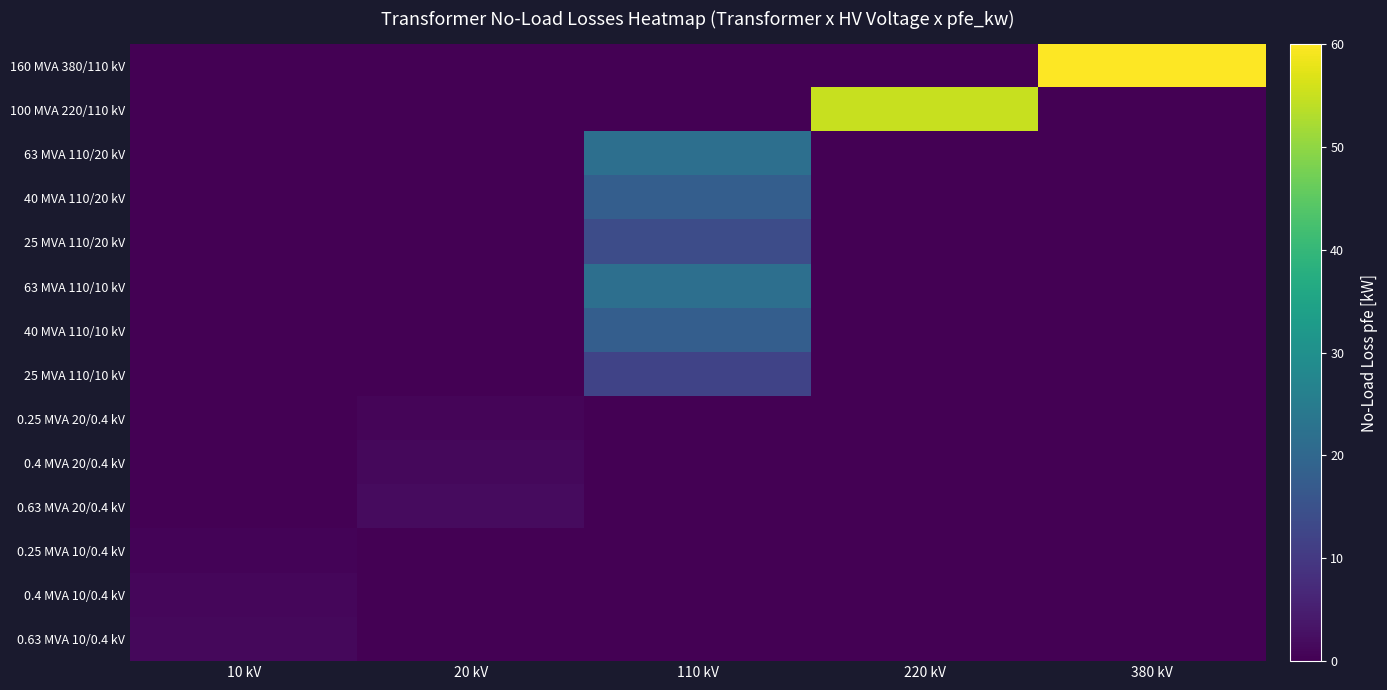

Reading right to left, extract all data points from this chart.

160 MVA 380/110 kV: 380 kV=60.0	220 kV=0.0	110 kV=0.0	20 kV=0.0	10 kV=0.0
100 MVA 220/110 kV: 380 kV=0.0	220 kV=55.0	110 kV=0.0	20 kV=0.0	10 kV=0.0
63 MVA 110/20 kV: 380 kV=0.0	220 kV=0.0	110 kV=22.0	20 kV=0.0	10 kV=0.0
40 MVA 110/20 kV: 380 kV=0.0	220 kV=0.0	110 kV=18.0	20 kV=0.0	10 kV=0.0
25 MVA 110/20 kV: 380 kV=0.0	220 kV=0.0	110 kV=14.0	20 kV=0.0	10 kV=0.0
63 MVA 110/10 kV: 380 kV=0.0	220 kV=0.0	110 kV=22.0	20 kV=0.0	10 kV=0.0
40 MVA 110/10 kV: 380 kV=0.0	220 kV=0.0	110 kV=18.0	20 kV=0.0	10 kV=0.0
25 MVA 110/10 kV: 380 kV=0.0	220 kV=0.0	110 kV=12.0	20 kV=0.0	10 kV=0.0
0.25 MVA 20/0.4 kV: 380 kV=0.0	220 kV=0.0	110 kV=0.0	20 kV=0.8	10 kV=0.0
0.4 MVA 20/0.4 kV: 380 kV=0.0	220 kV=0.0	110 kV=0.0	20 kV=1.4	10 kV=0.0
0.63 MVA 20/0.4 kV: 380 kV=0.0	220 kV=0.0	110 kV=0.0	20 kV=1.6	10 kV=0.0
0.25 MVA 10/0.4 kV: 380 kV=0.0	220 kV=0.0	110 kV=0.0	20 kV=0.0	10 kV=0.6
0.4 MVA 10/0.4 kV: 380 kV=0.0	220 kV=0.0	110 kV=0.0	20 kV=0.0	10 kV=0.9
0.63 MVA 10/0.4 kV: 380 kV=0.0	220 kV=0.0	110 kV=0.0	20 kV=0.0	10 kV=1.2